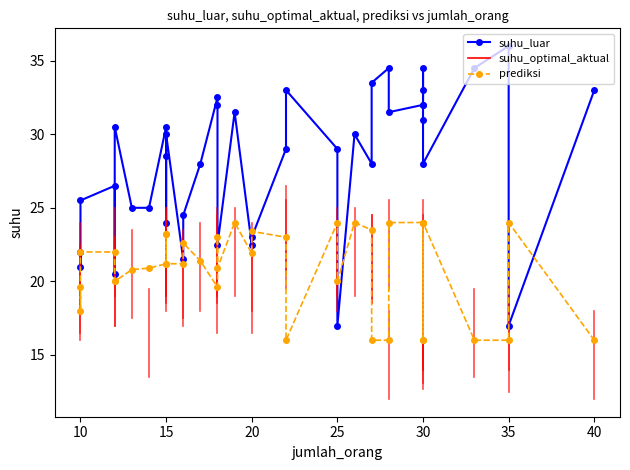

Is the value of suhu_luar at 30 greater than the value of prediksi at 35?

Yes